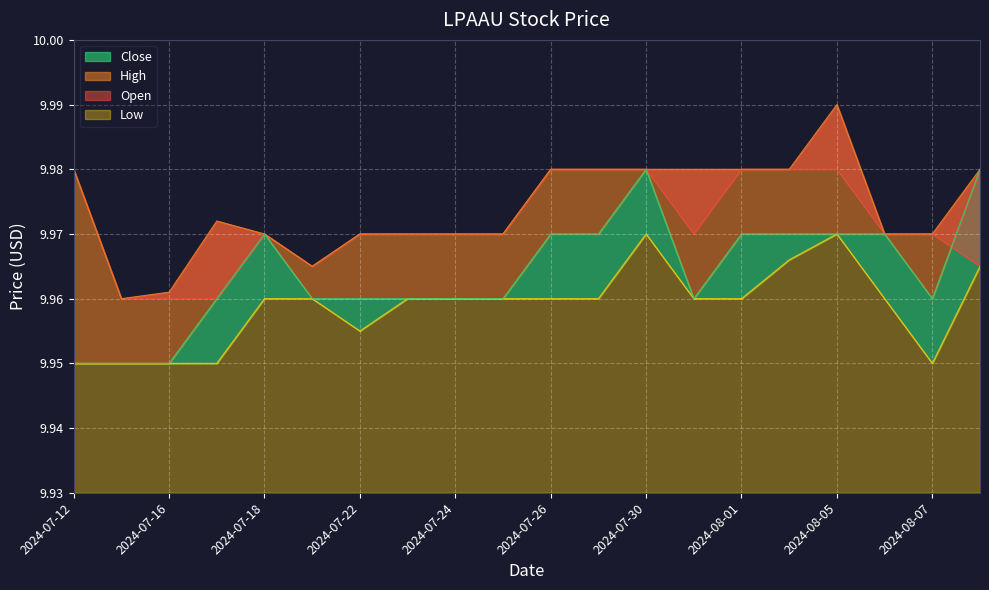

What are all the series names shown in the legend?

Open, High, Low, Close